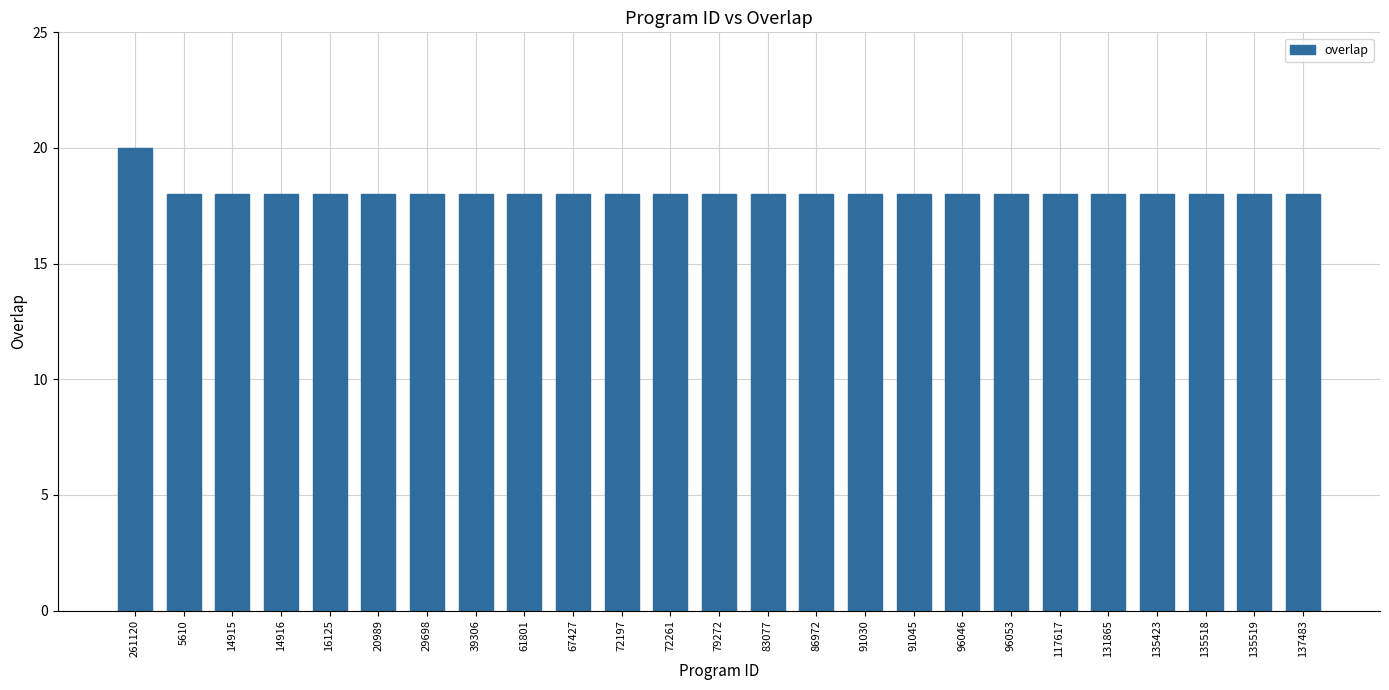

Reading left to right, what are all the values shown in this chart?

261120=20	5610=18	14915=18	14916=18	16125=18	20989=18	29698=18	39306=18	61801=18	67427=18	72197=18	72261=18	79272=18	83077=18	86972=18	91030=18	91045=18	96046=18	96053=18	117617=18	131865=18	135423=18	135518=18	135519=18	137483=18